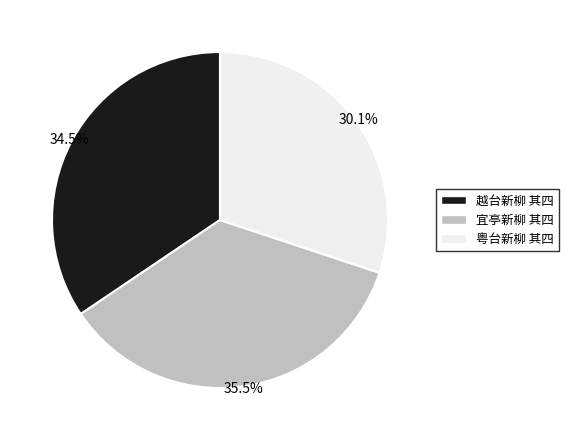

Rank the categories by value from highest to lowest.

宜亭新柳 其四, 越台新柳 其四, 粤台新柳 其四